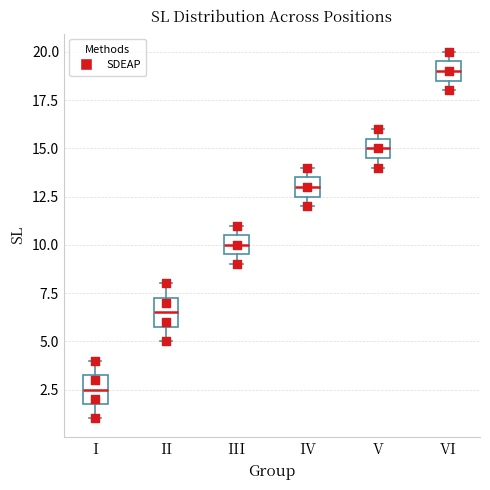

Where is the lower edge of the box for III on the y-axis? The values are not printed on the chart, so give them approximately, as read against the axis.

9.5